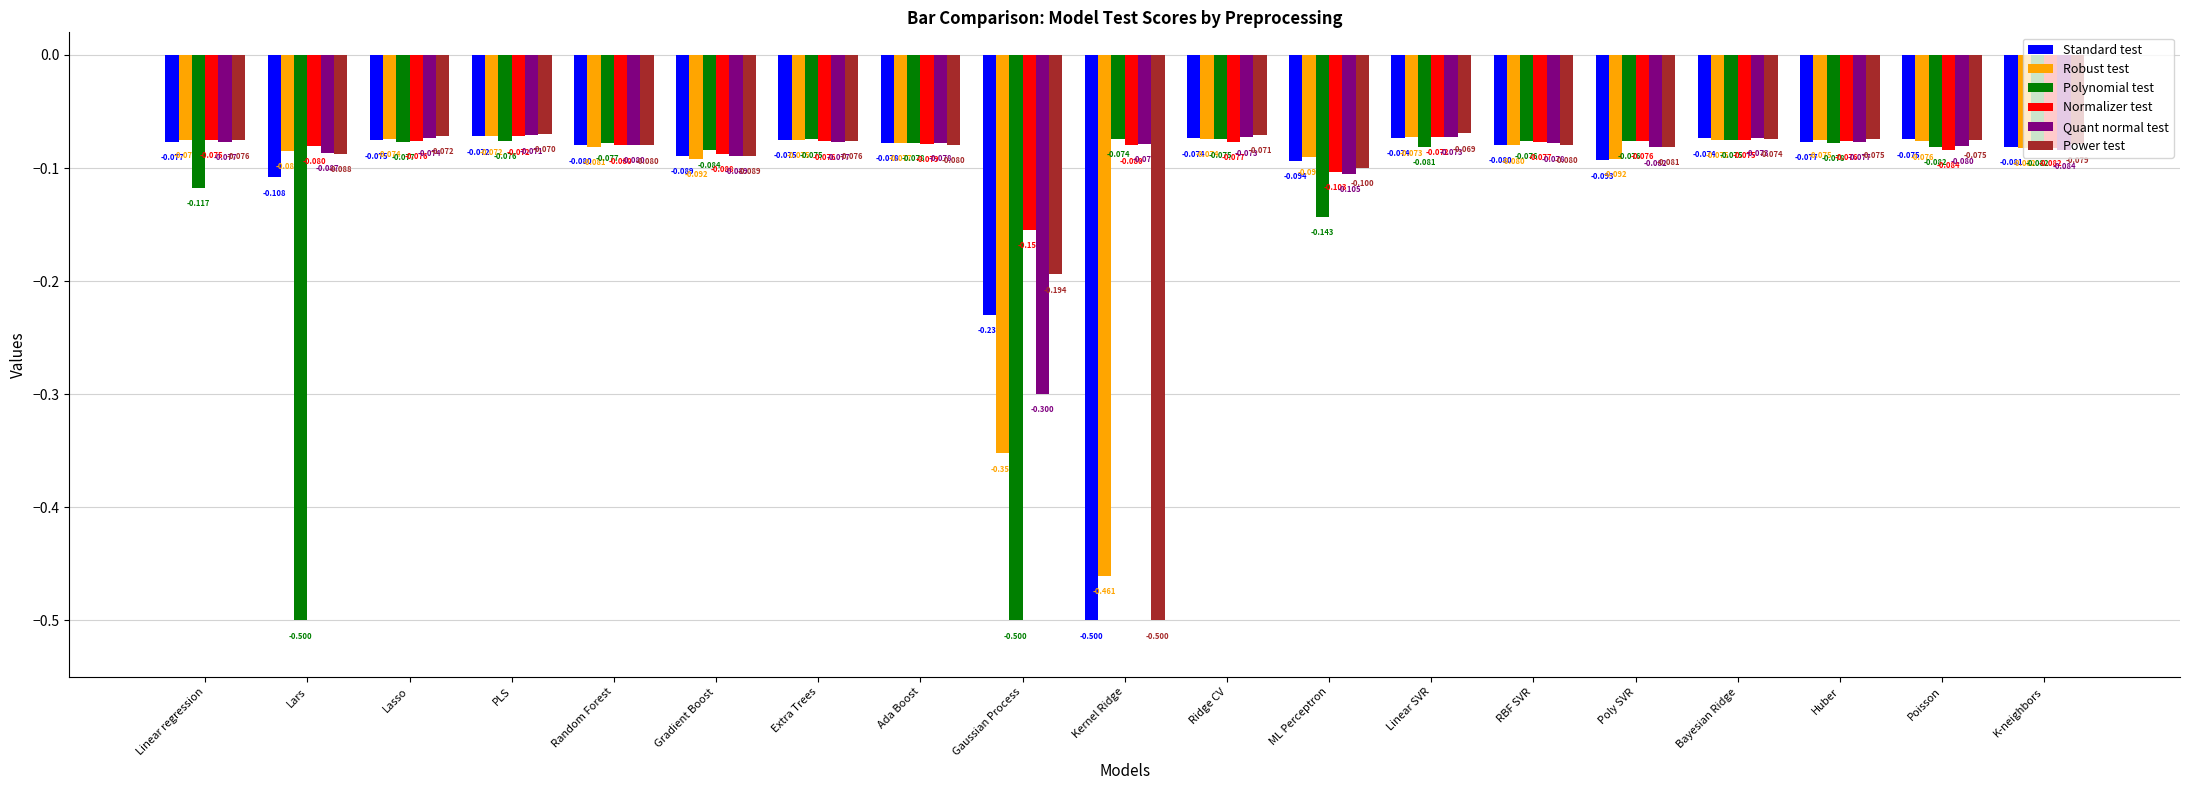

Which series changed the most between Ada Boost and RBF SVR?

Robust test